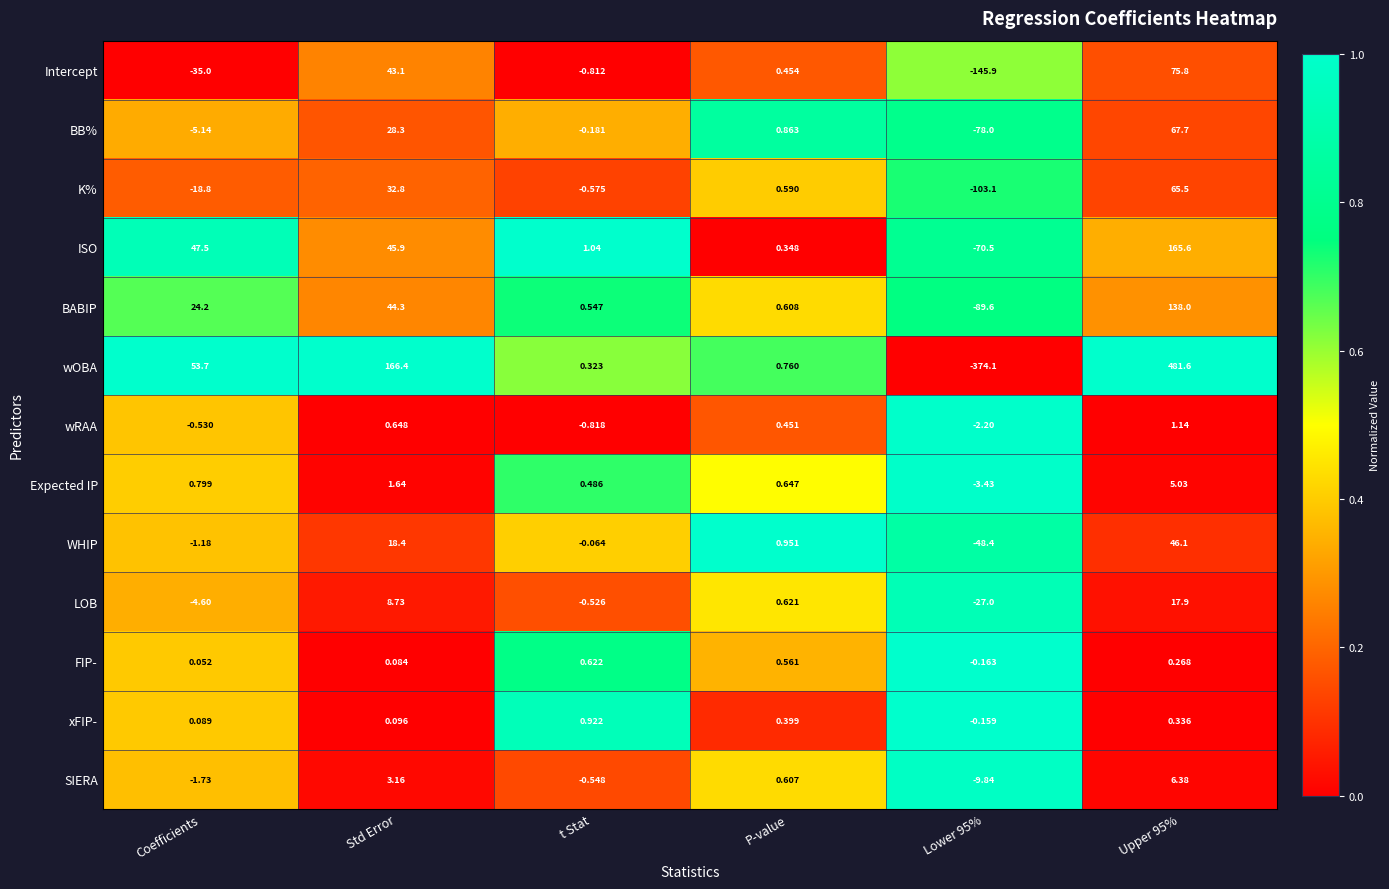

Where is wOBA nearest to the value 53?

Coefficients